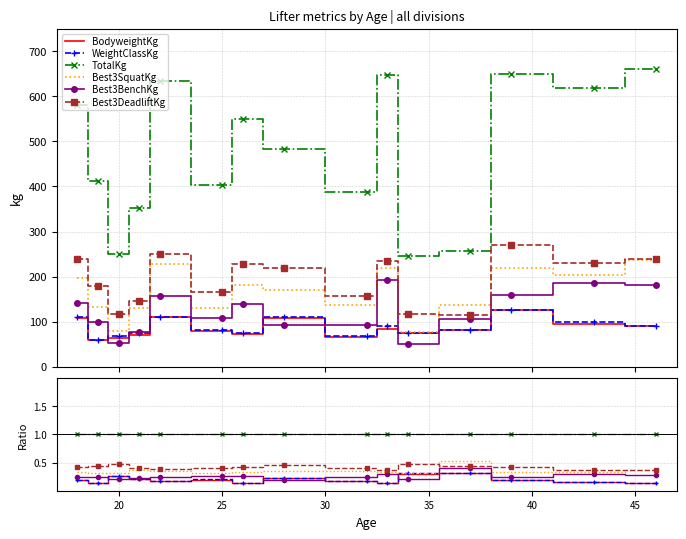

In Best3BenchKg, how many points are lower than both neighbors (excluding endpoints)?

4